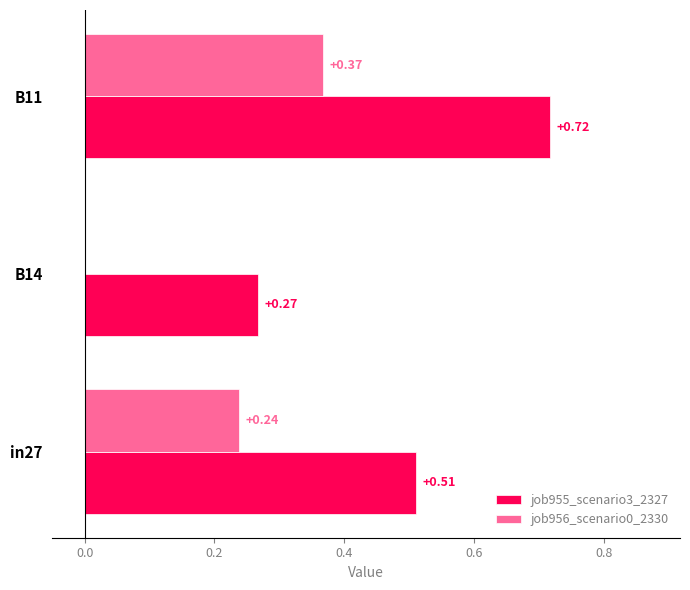

Which series changed the most between B14 and B11?

job955_scenario3_2327